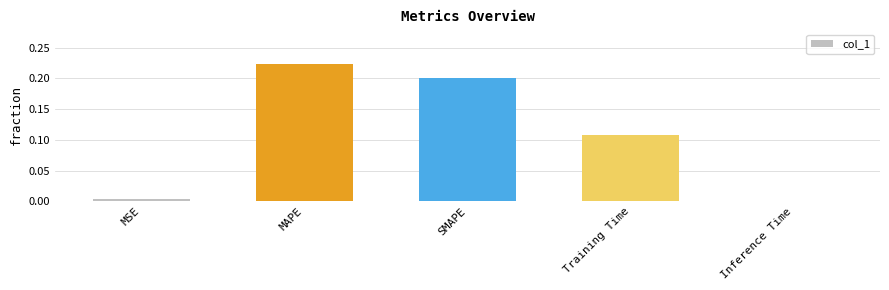

Which category has the highest value across all series?

MAPE